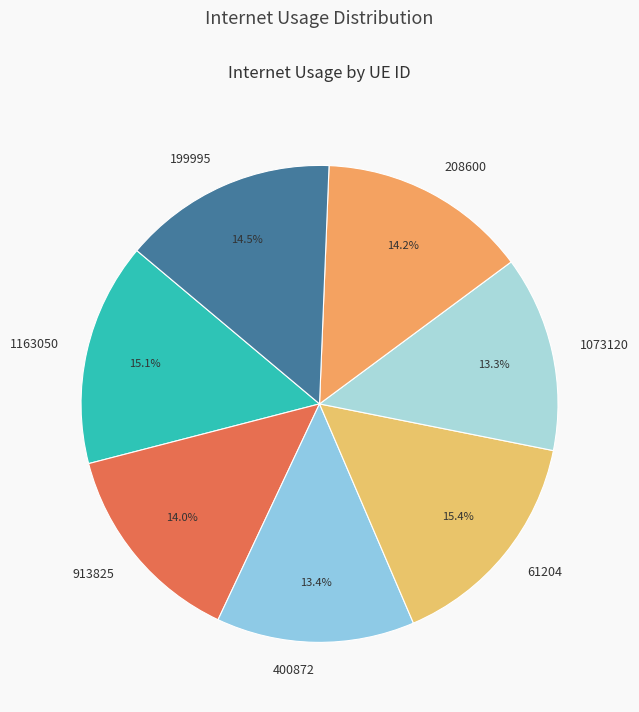

What percentage do 913825 and 1163050 together represent?

29.1%